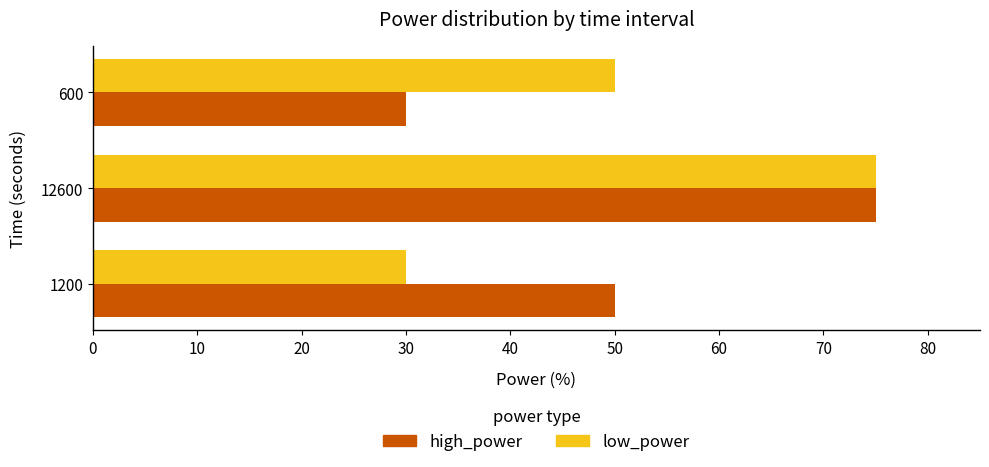

What is the maximum value for high_power?

75